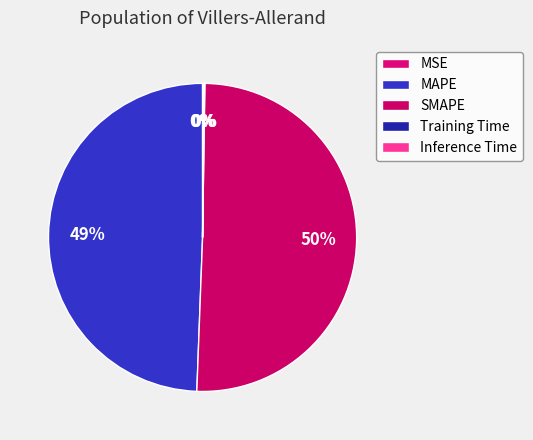

What is the smallest slice in the pie chart?

MSE